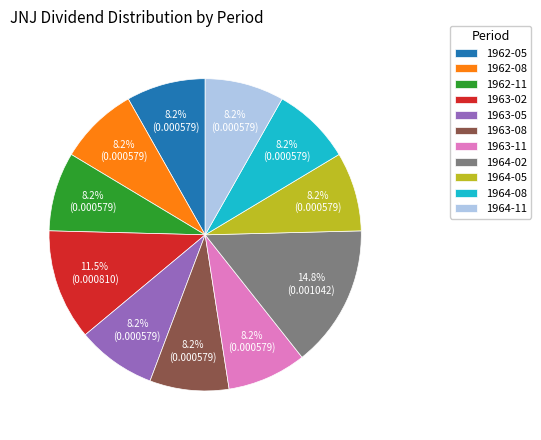

Is there a majority slice in this chart?

No